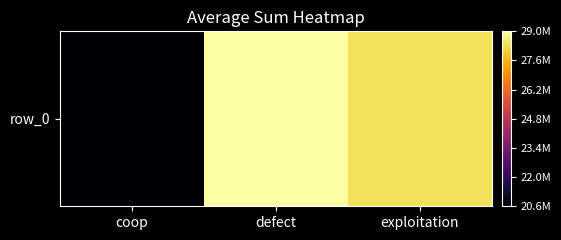

What is the minimum value shown in the chart?

20574548